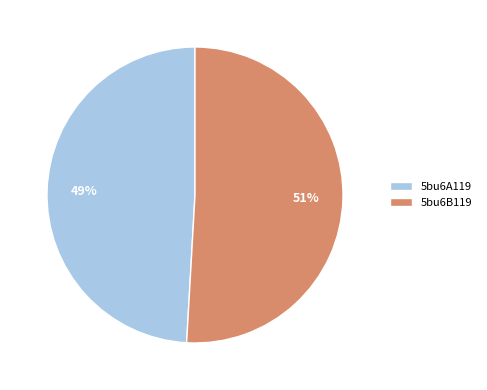

Rank the categories by value from highest to lowest.

5bu6B119, 5bu6A119